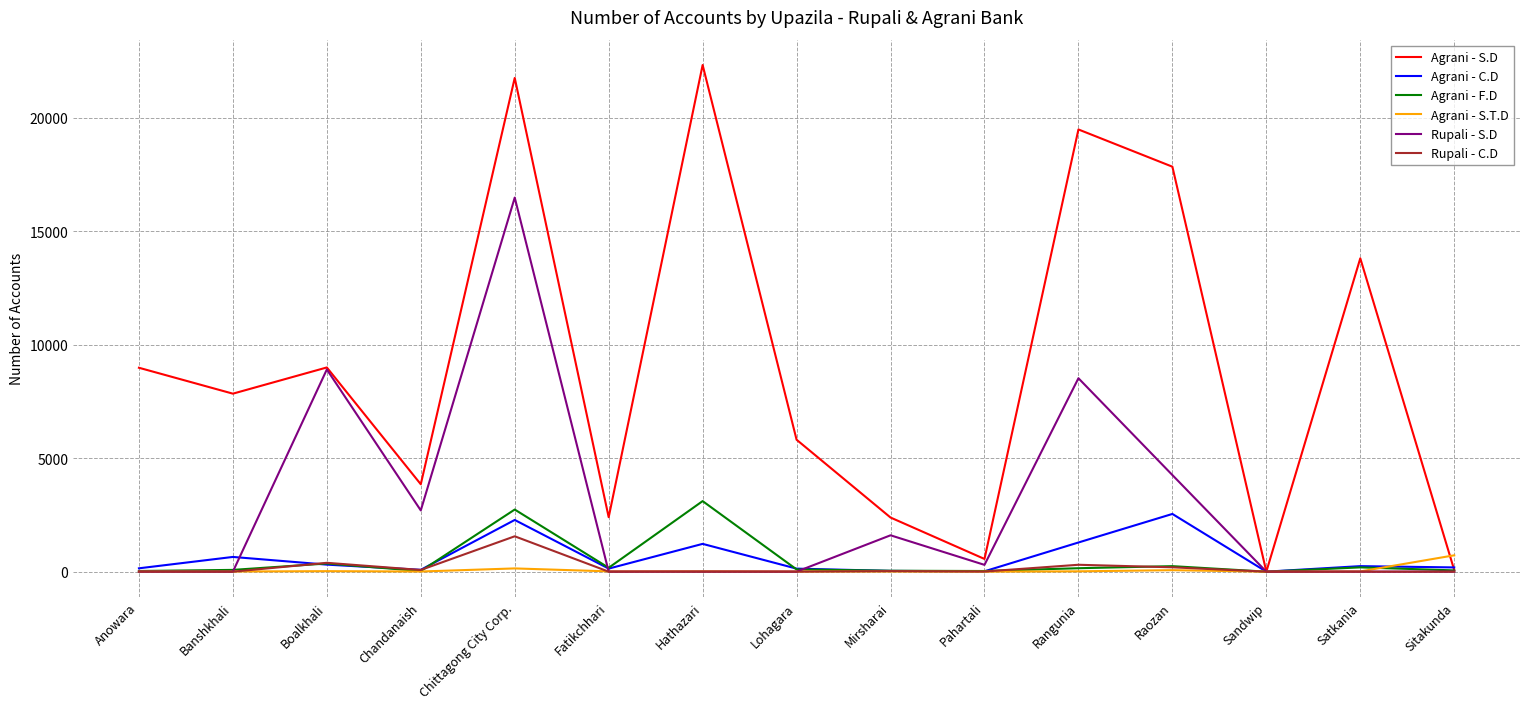

Which category has the highest value in the Rupali - C.D series?

Chittagong City Corp.